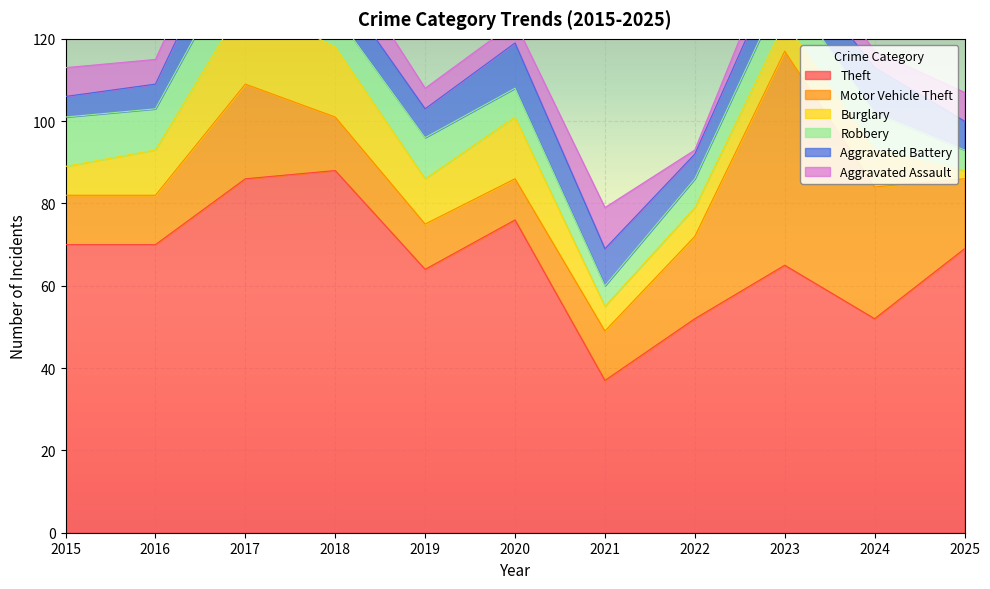

Which series has the widest spread of values?

Theft